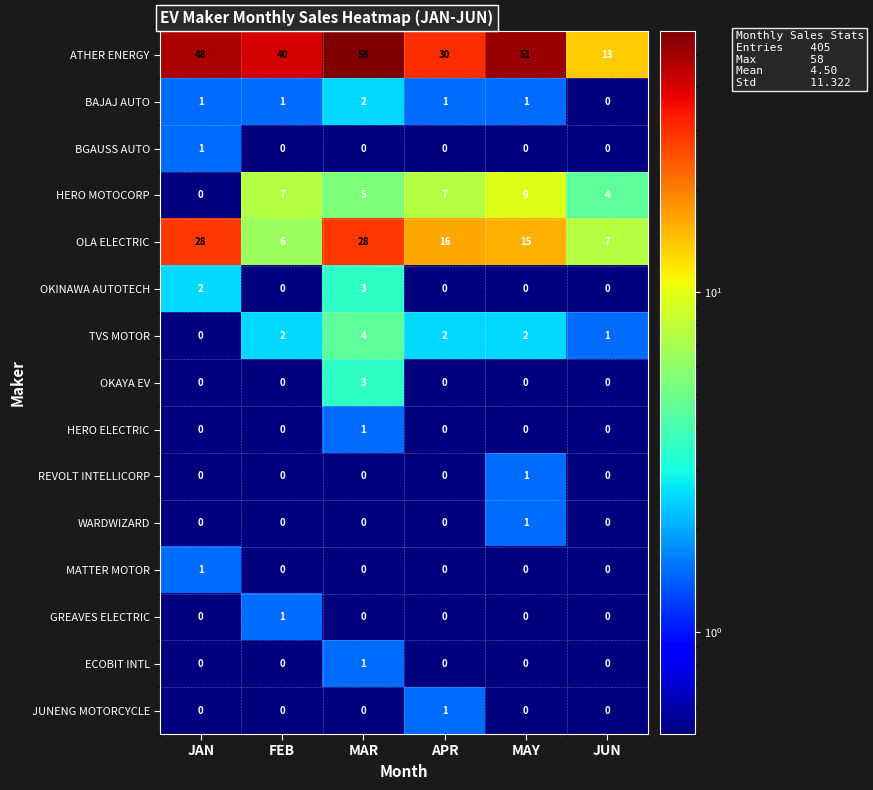

What is the minimum value shown in the chart?

0